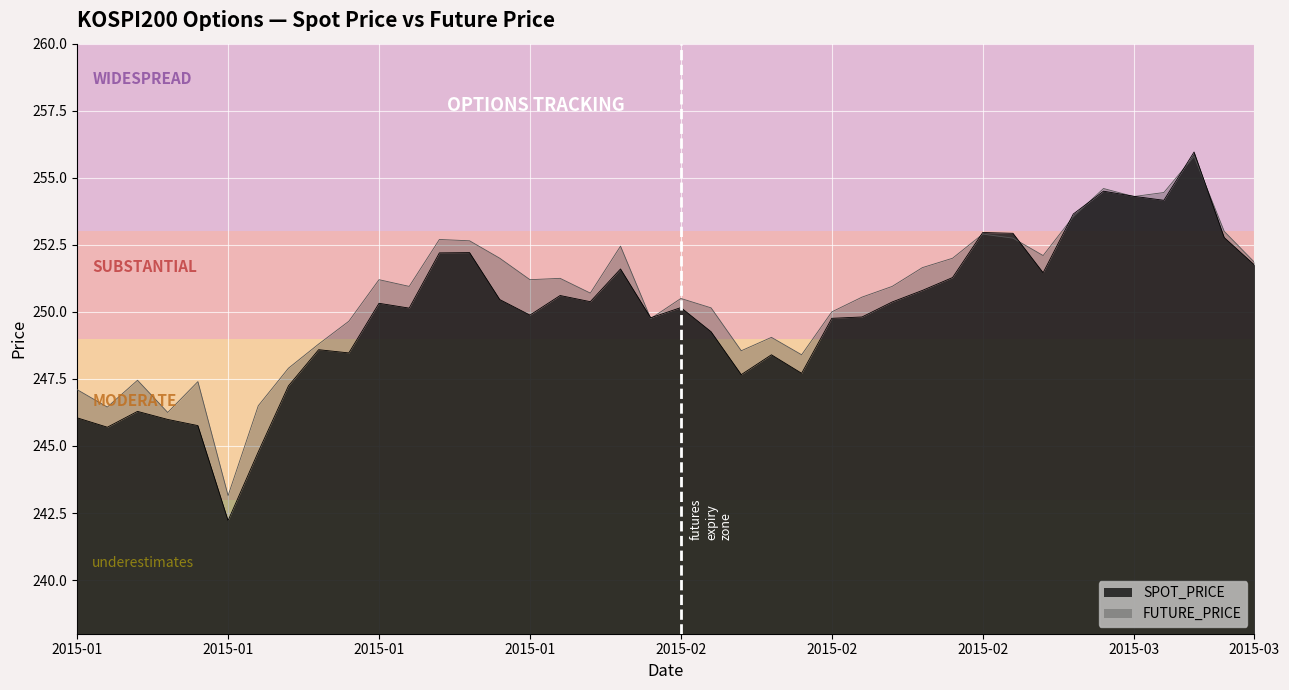

Between which two adjacent categories do FUTURE_PRICE and SPOT_PRICE first intersect?

2015-02-04 and 2015-02-05